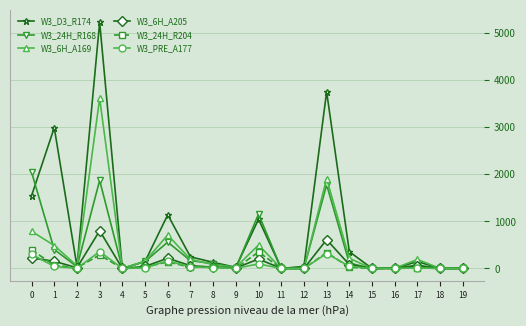

Does the chart display data point markers on the line(s)?

Yes